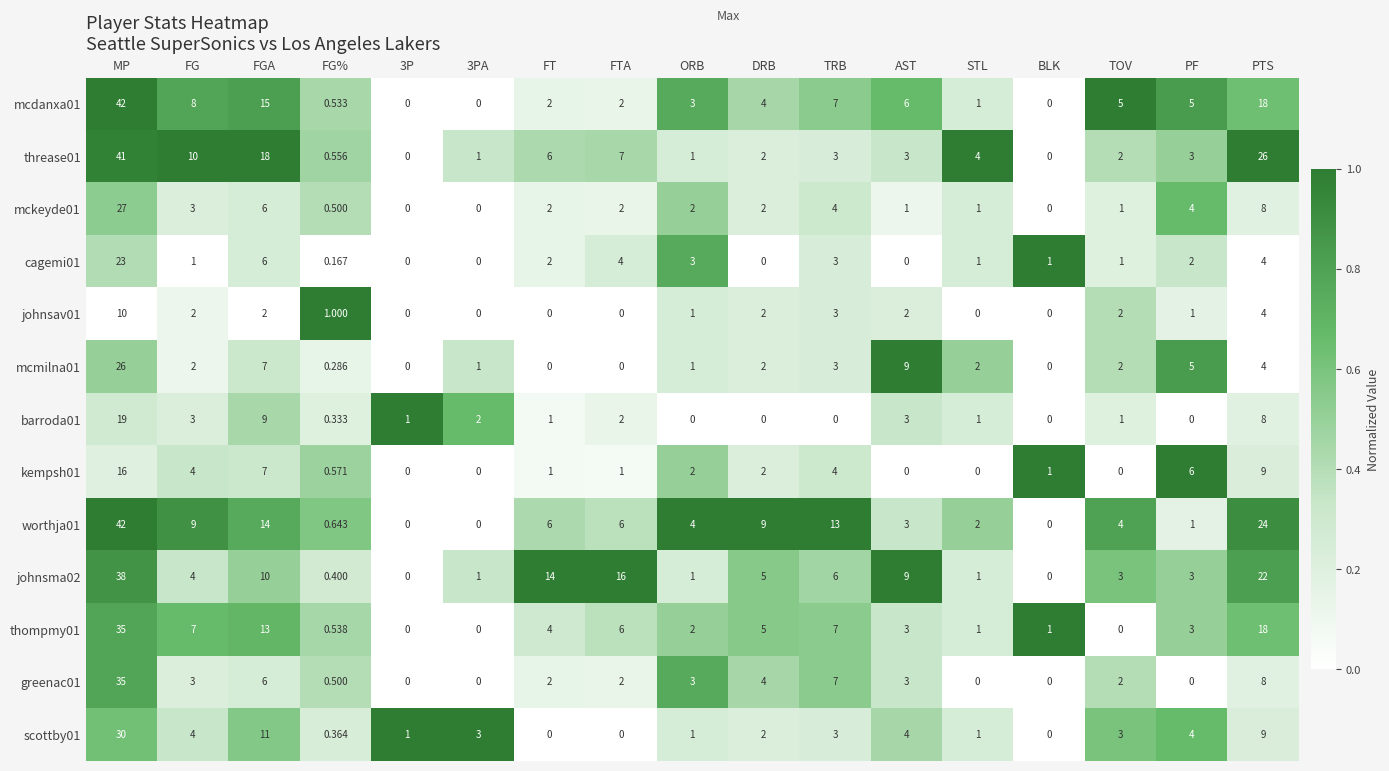

Which category has the highest value in the threase01 series?

MP